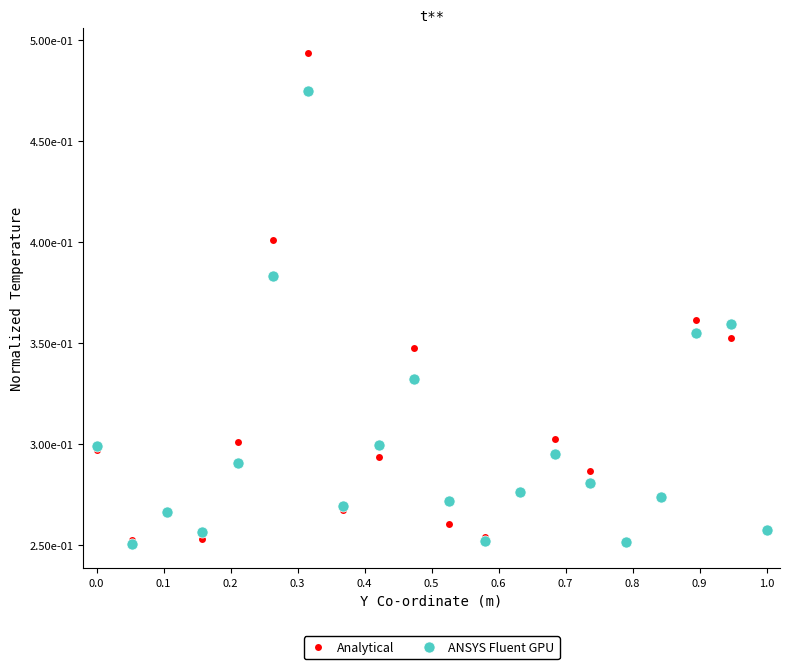

At which label does ANSYS Fluent GPU reach its minimum?

0.1